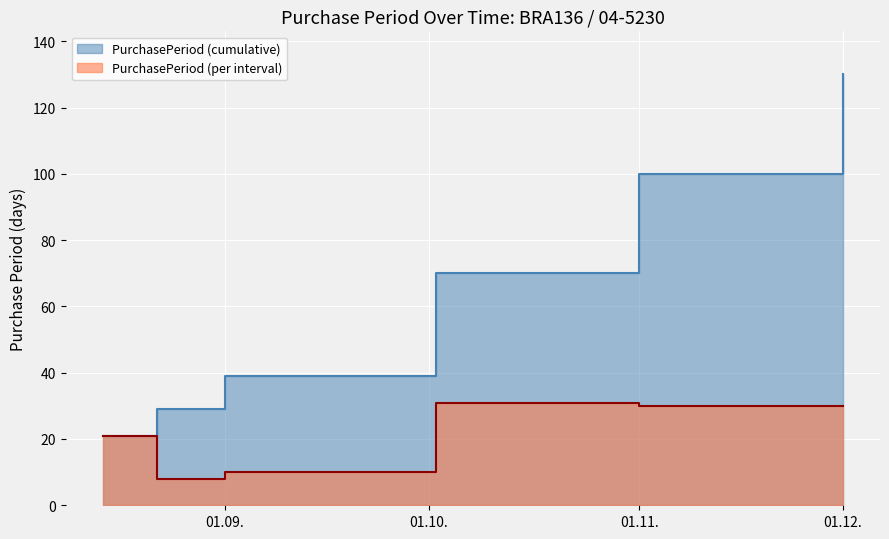

At which label does the data first exceed 30?

2017-10-02